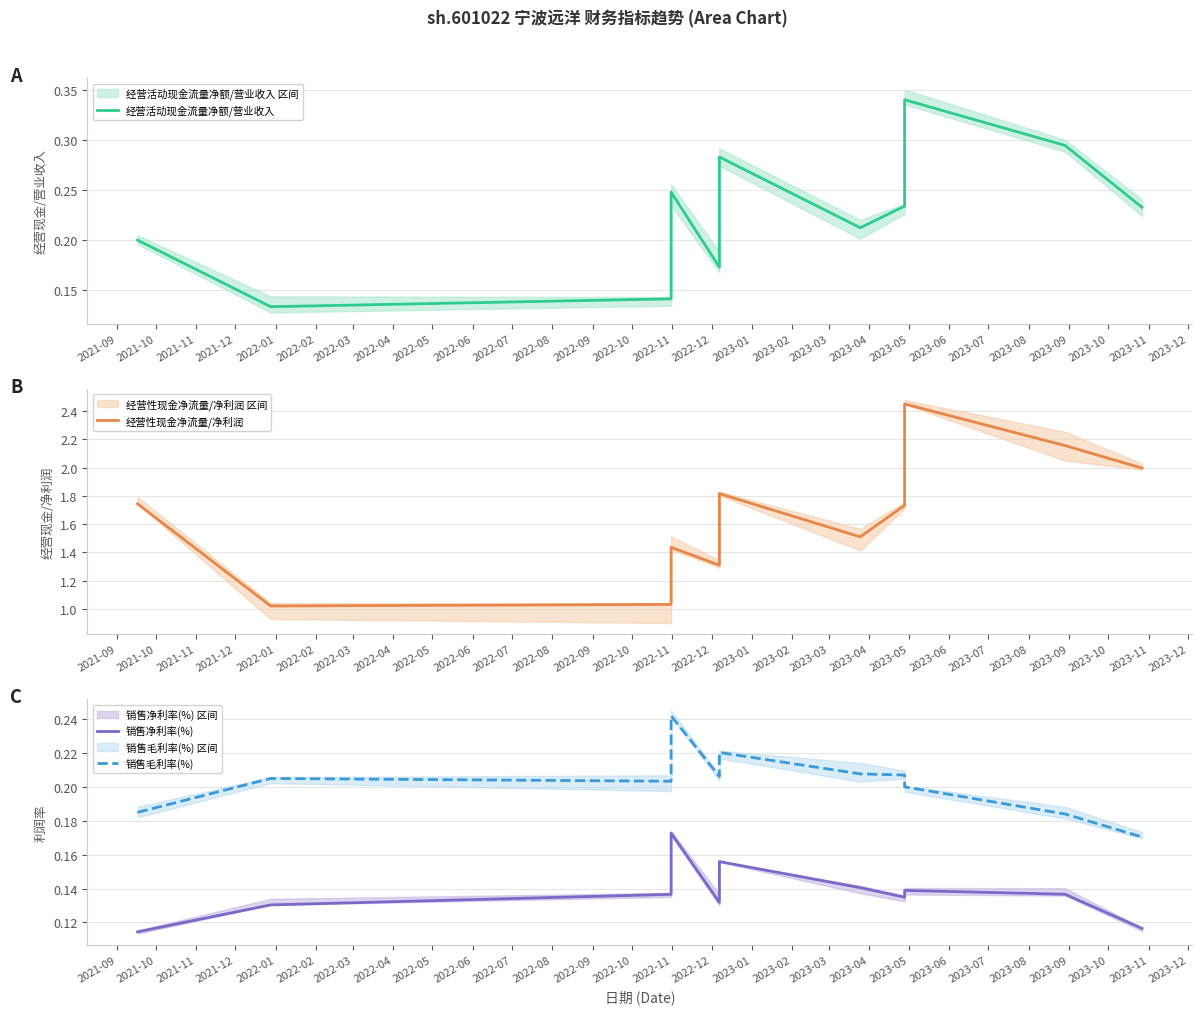

How many interior local peaks does the 销售净利率(%) series have?

3